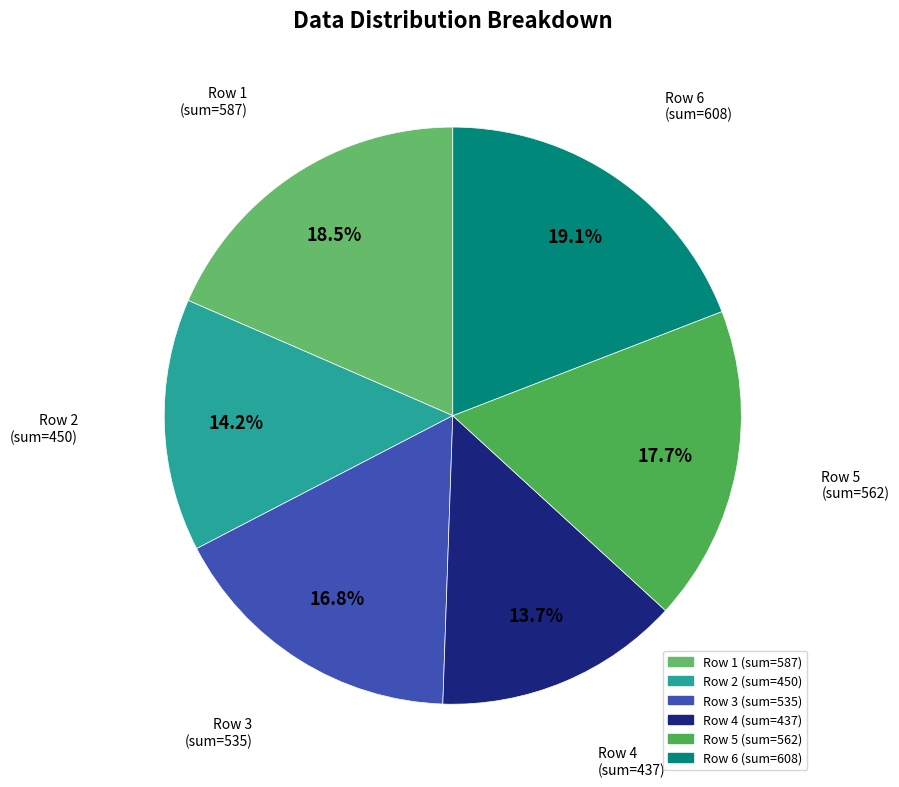

How much of the chart is everything except Row 2?

85.8%